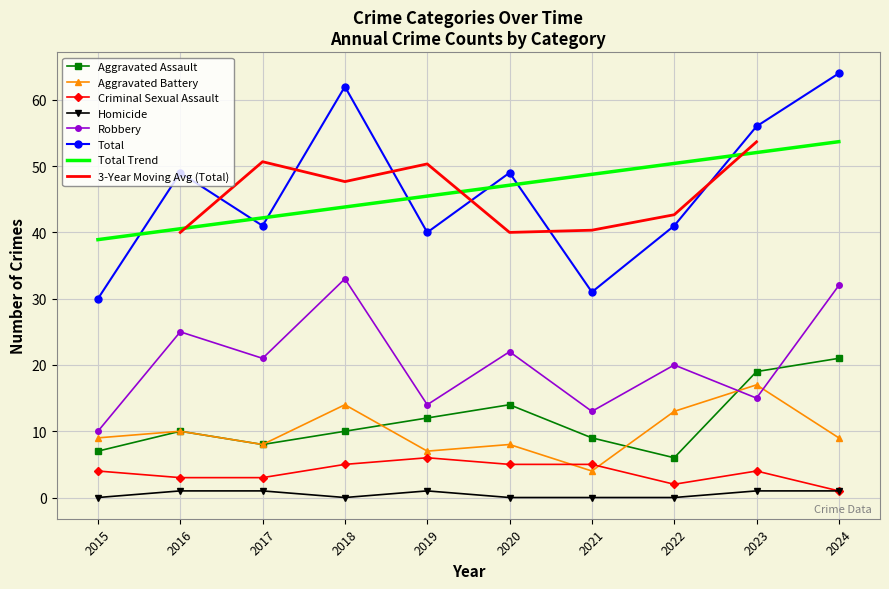

At which label is Aggravated Battery closest to 10?

2016